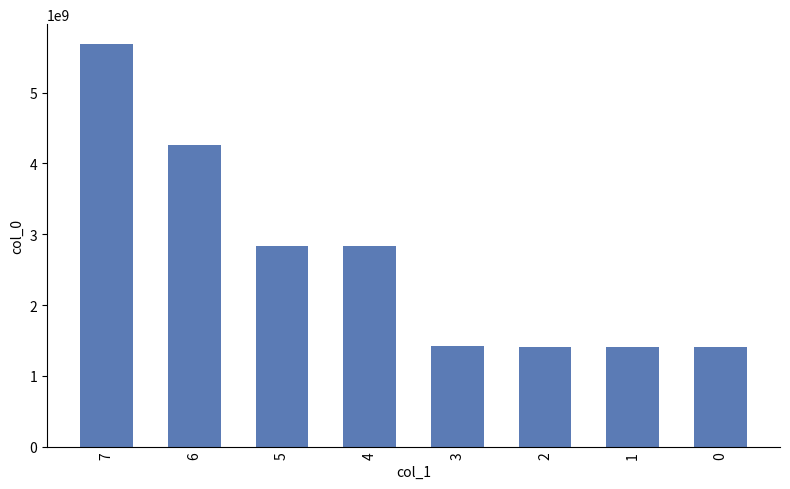

What is the greatest value displayed?

5681833134